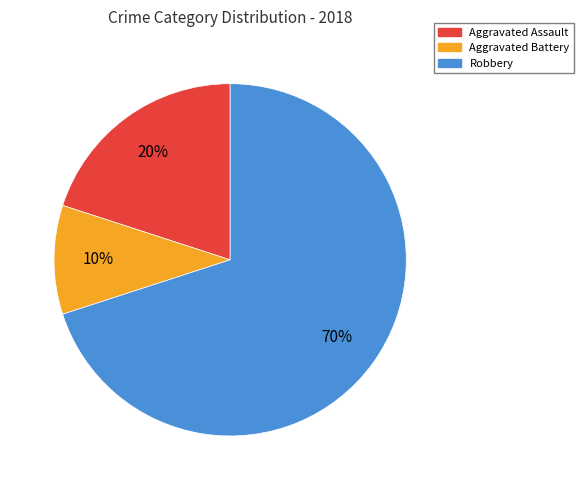

To the nearest percent, what is the average slice percentage?

33%